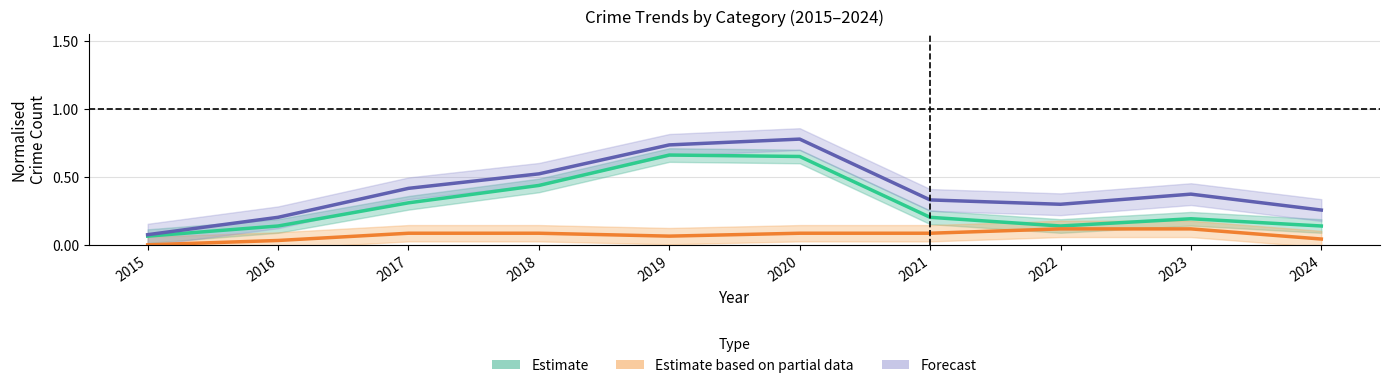

How many lines are shown in the chart?

3